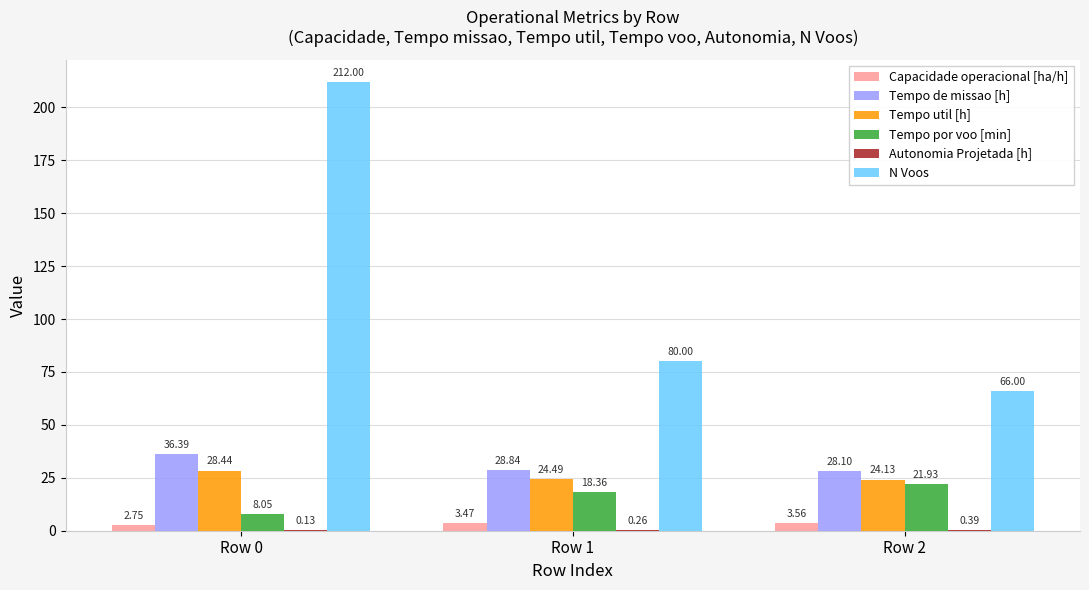

Which series changed the most between Row 0 and Row 2?

N Voos